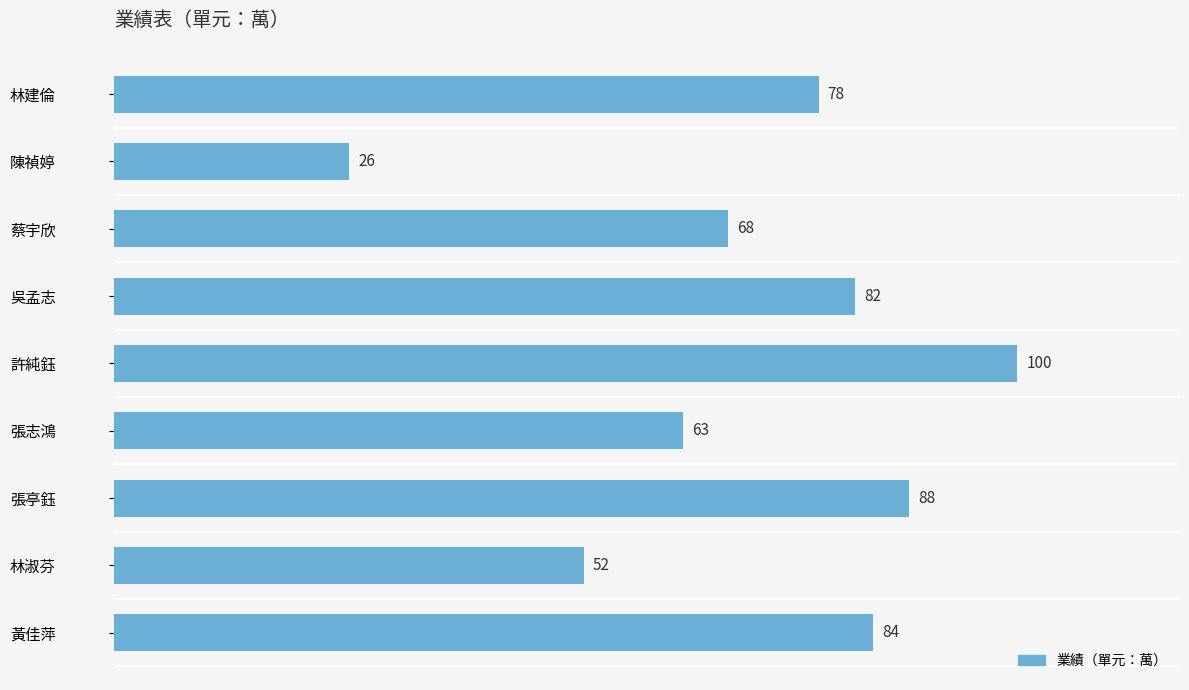

What is the maximum value shown in the chart?

100